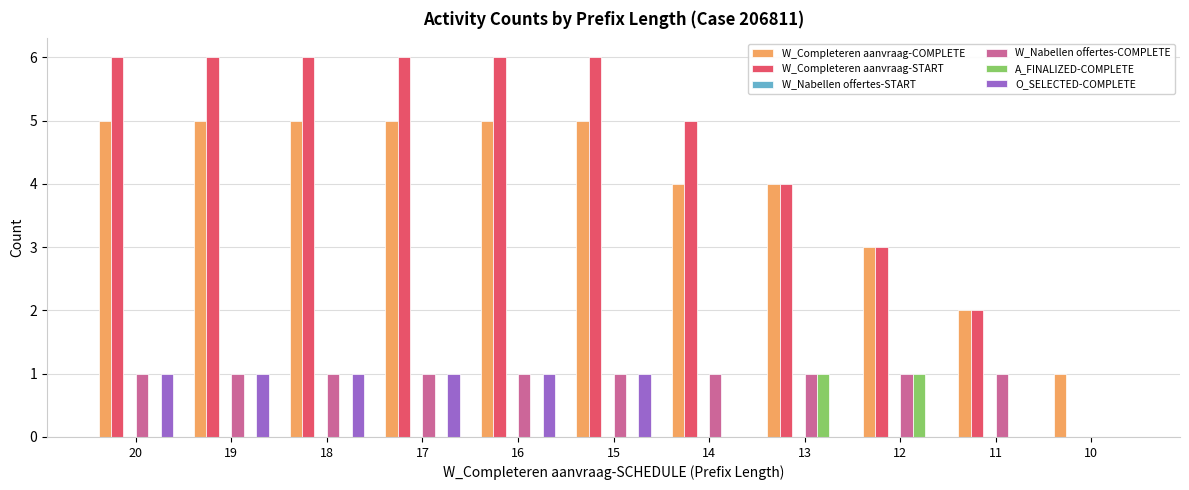

Count the number of data series in this chart.

5